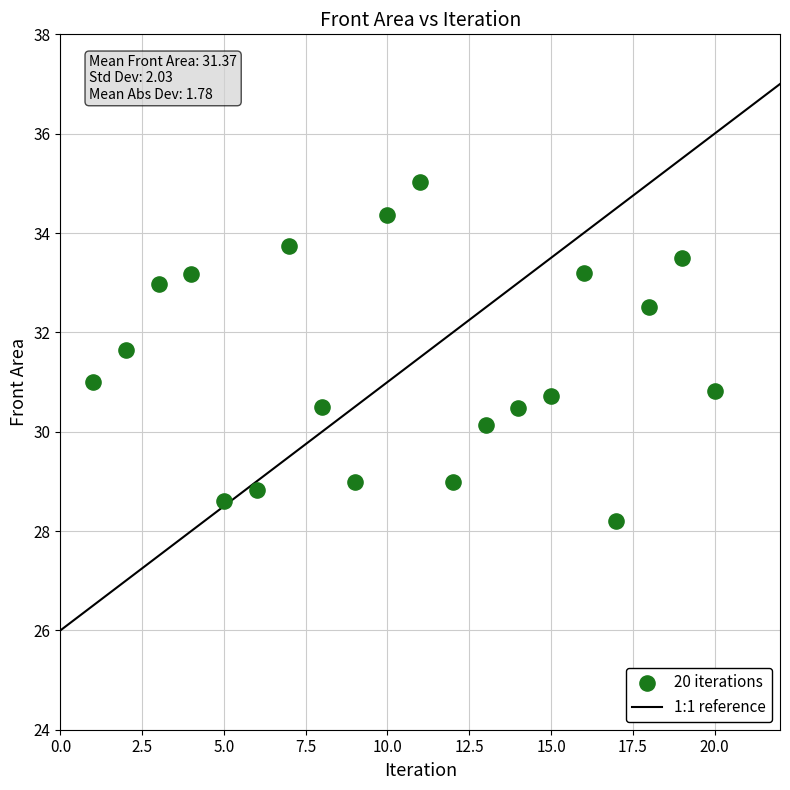

What is the range of Y values (max minus min)?

6.8